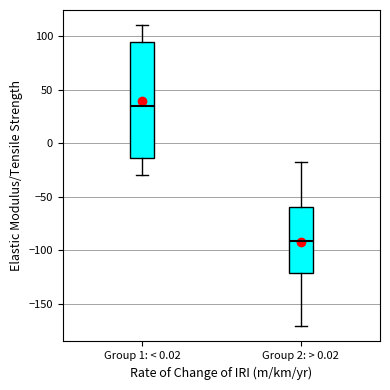

Which box's median line is the highest?

Group 1: < 0.02